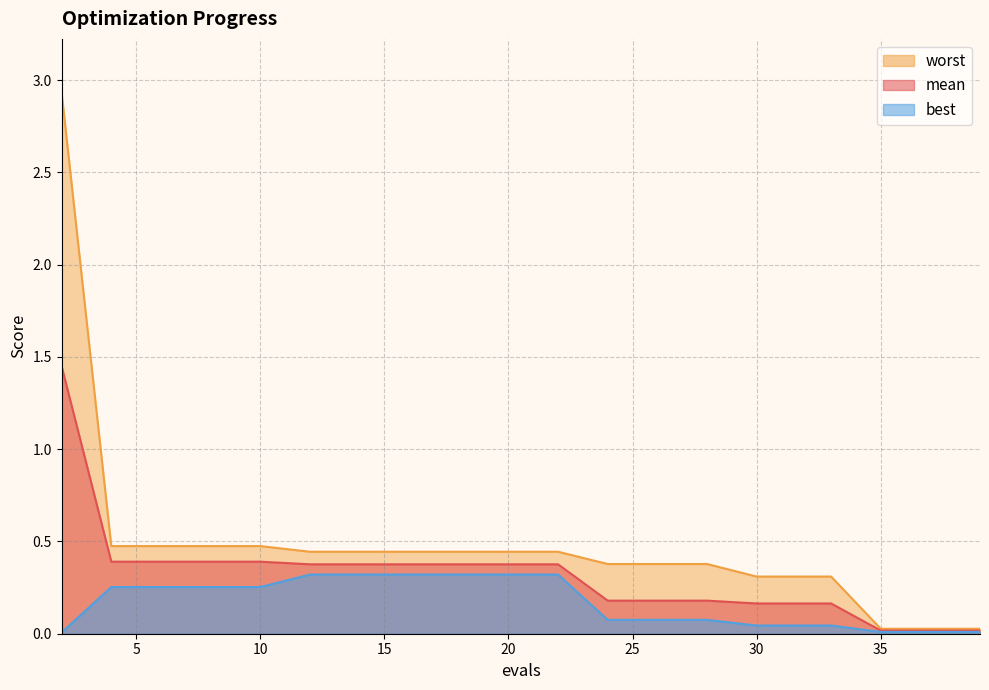

What is the sum of the worst values at 39 and 4?

0.5